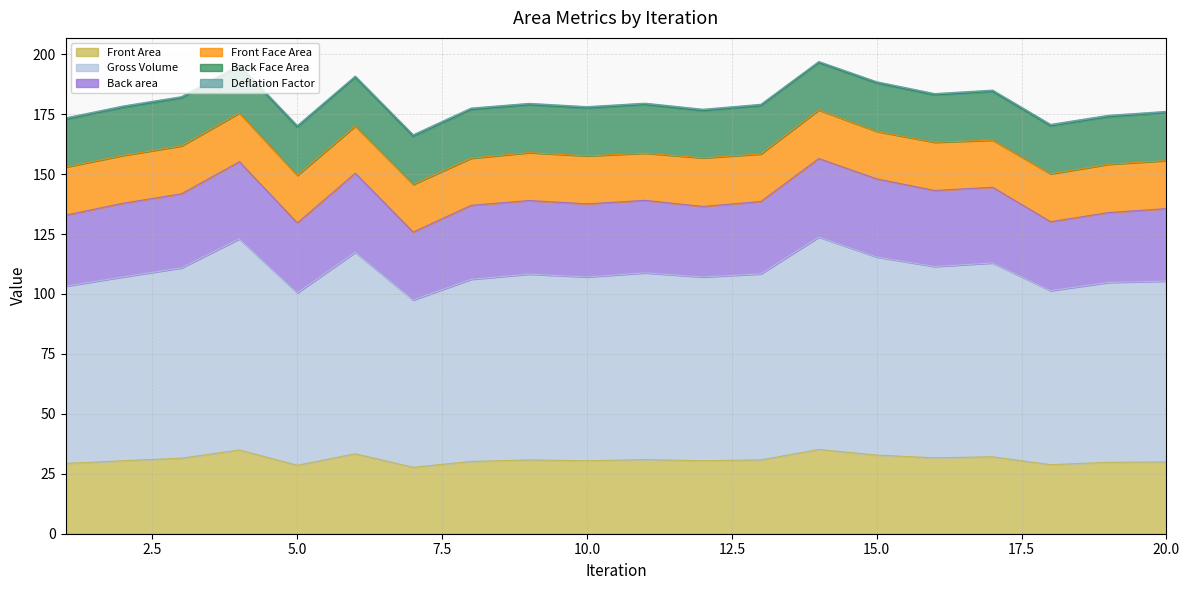

Count the number of categories in the chart.

20